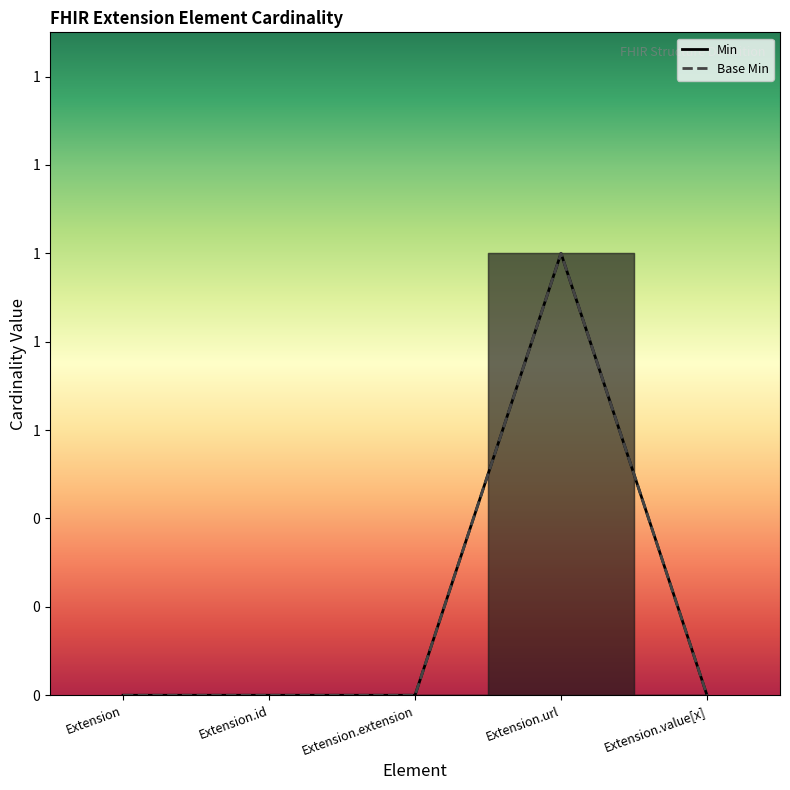

Which series has the largest total across all categories?

Min